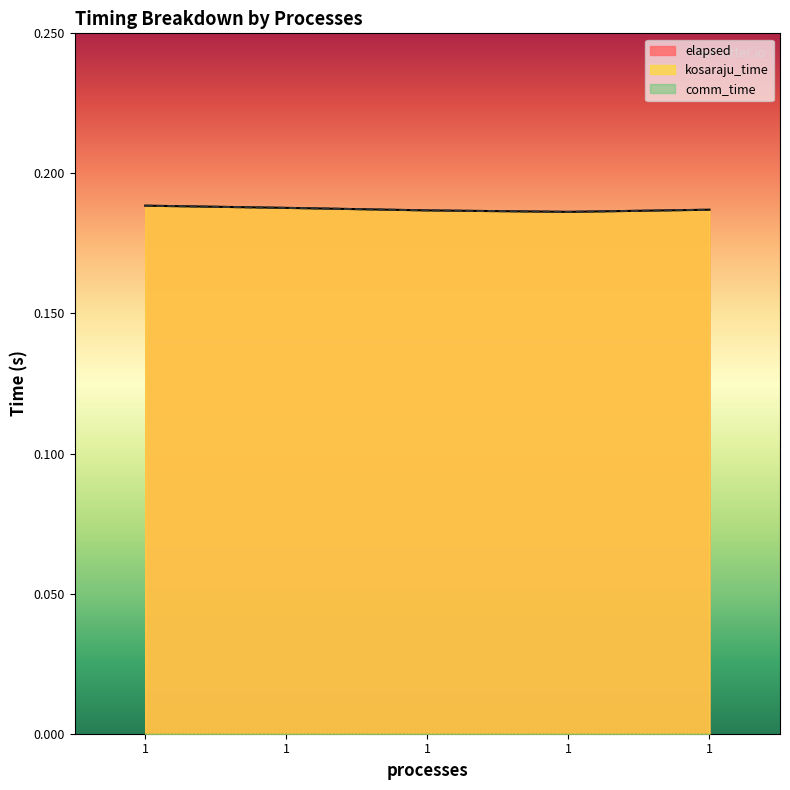

Which label corresponds to the largest value in the chart?

1